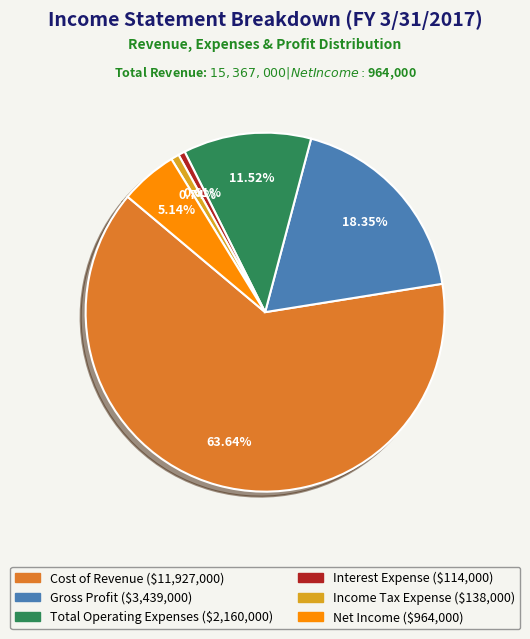

Count the number of slices in the pie.

6